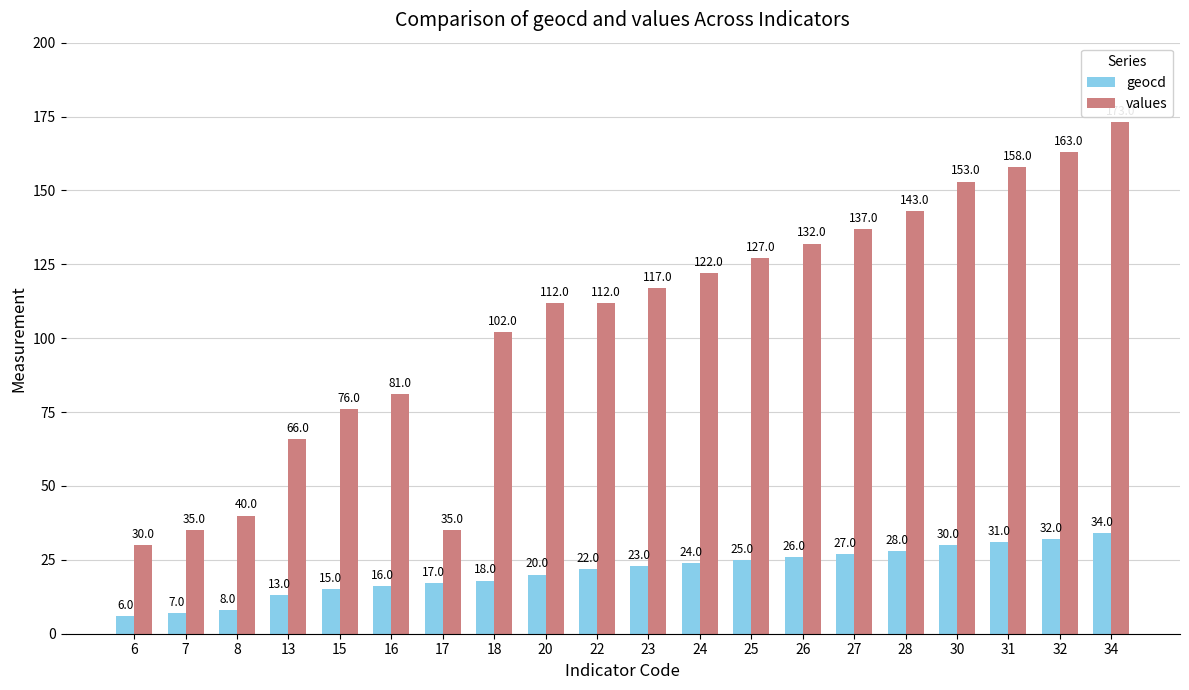

What are all the series names shown in the legend?

geocd, values